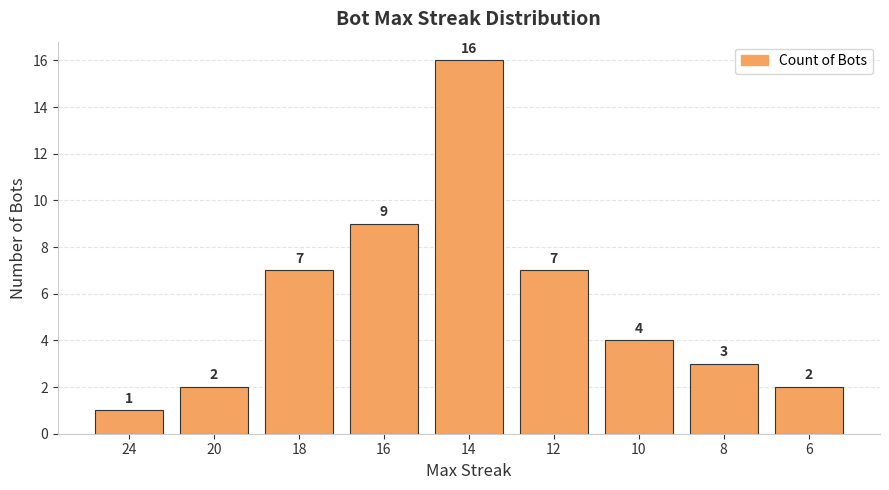

At which label does the data first exceed 4?

18